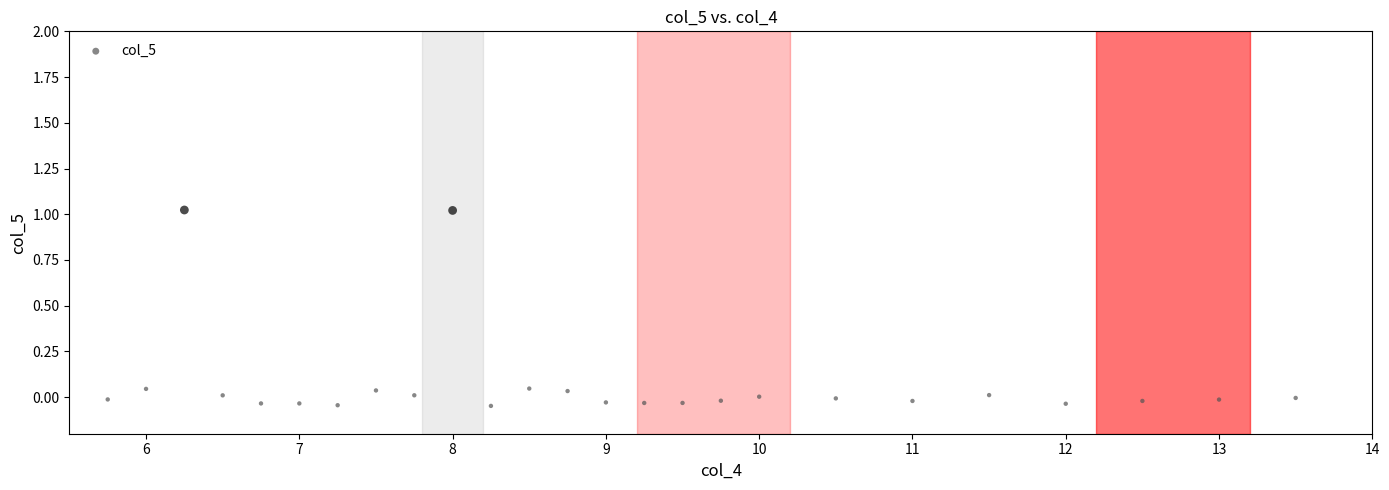

What is the range of X values (max minus min)?

7.8